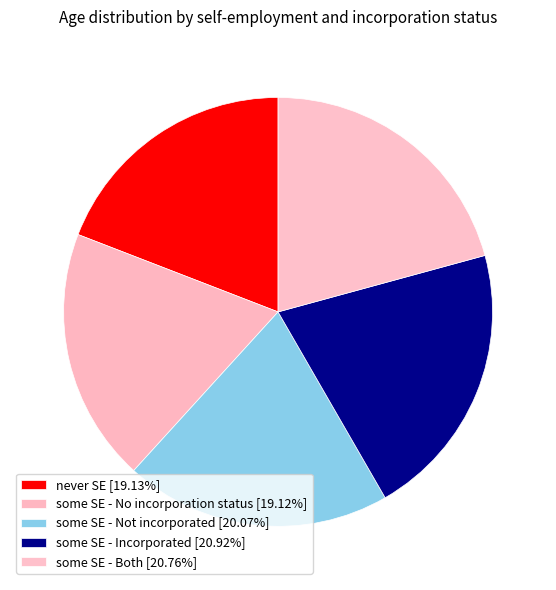

Does never SE represent more than half of the total?

No